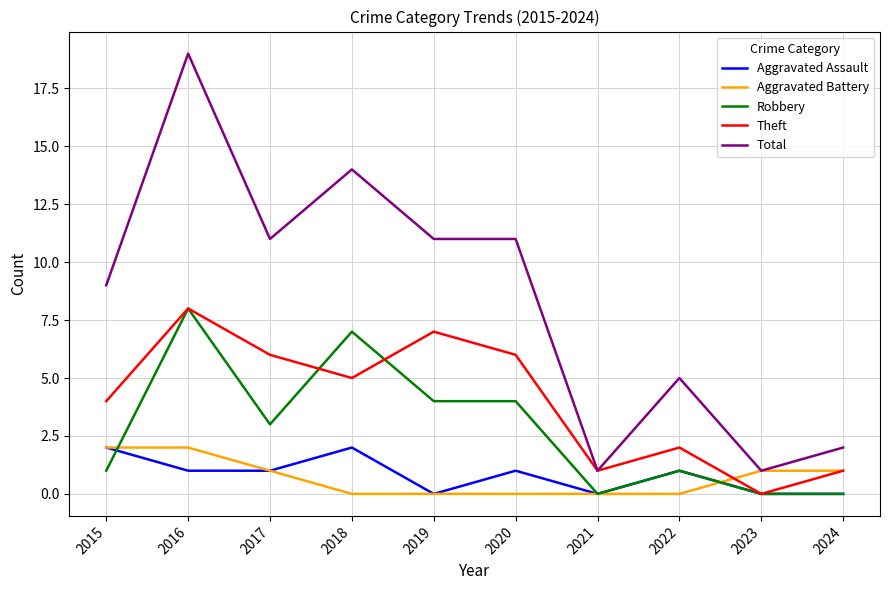

Which series has the largest total across all categories?

Total